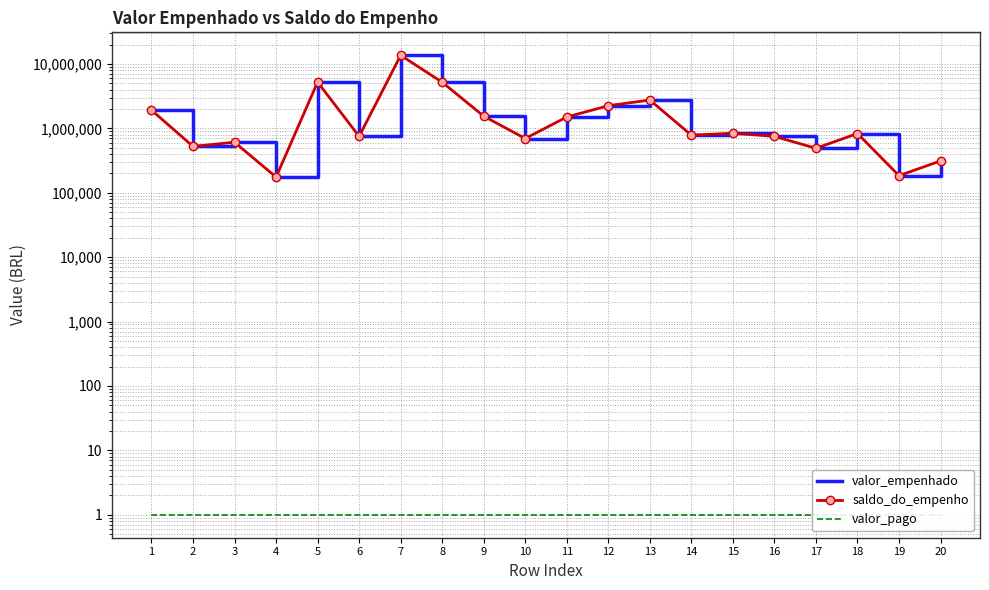

True or false: valor_pago and saldo_do_empenho cross at least once.

False